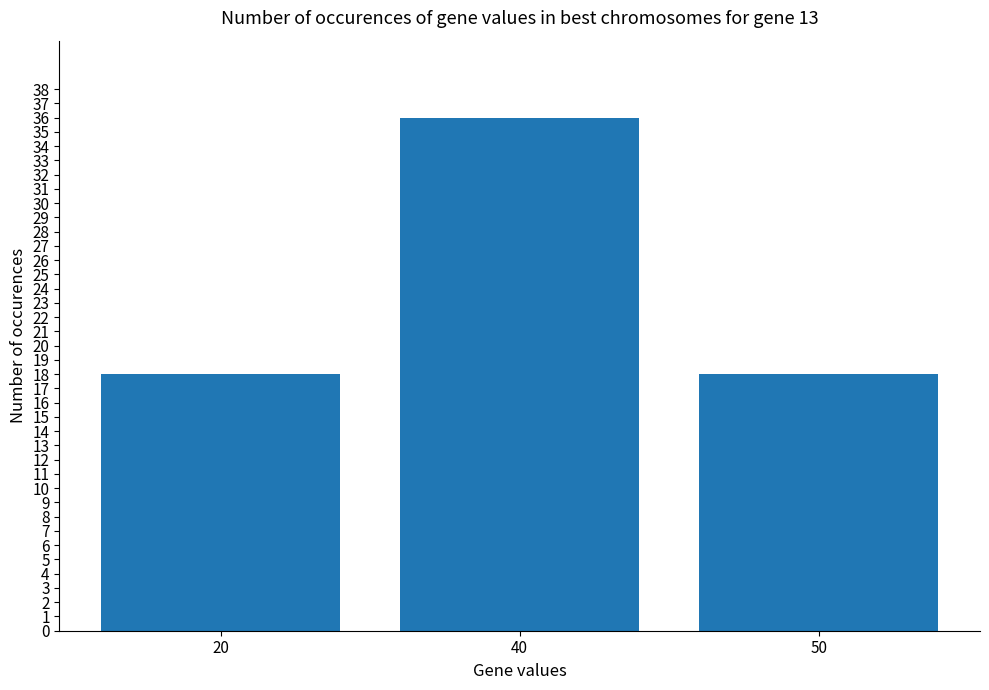

The chart shows a value of 7 at 20. True or false?

False